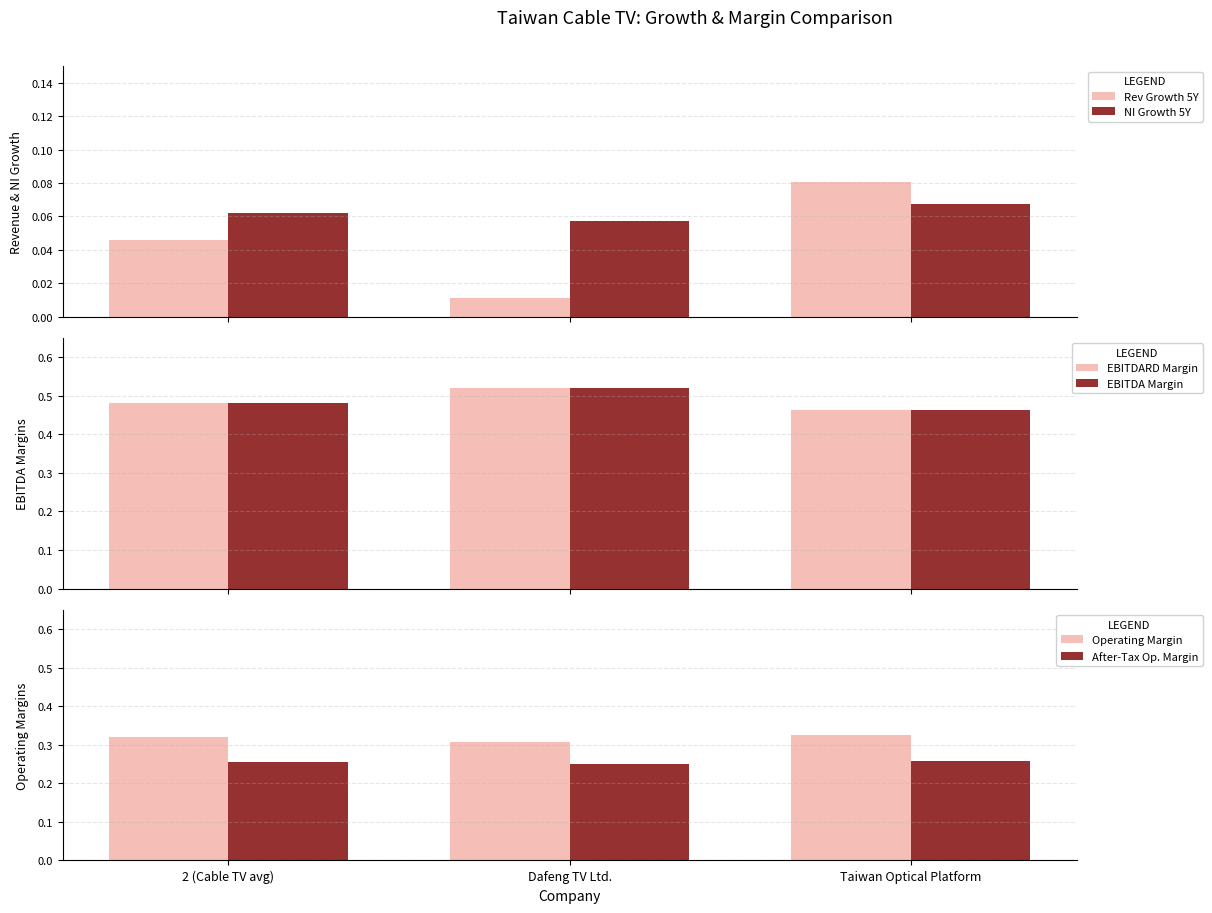

What is the maximum value for EBITDARD Margin?

0.5